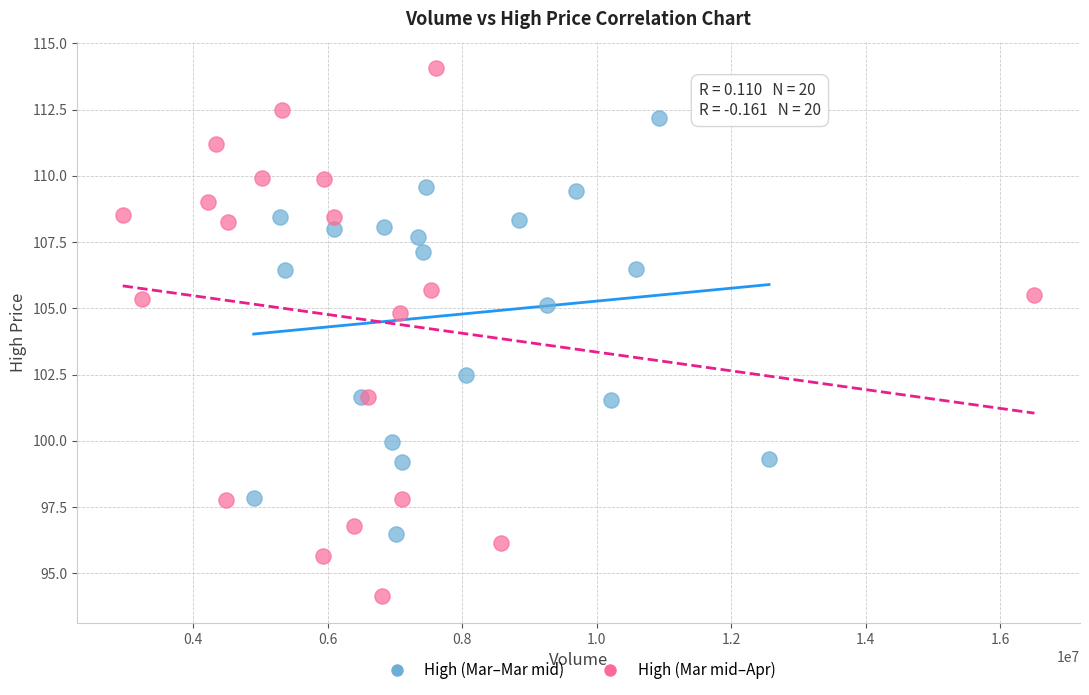

Which series reaches the minimum Y coordinate?

High (Mar mid–Apr)